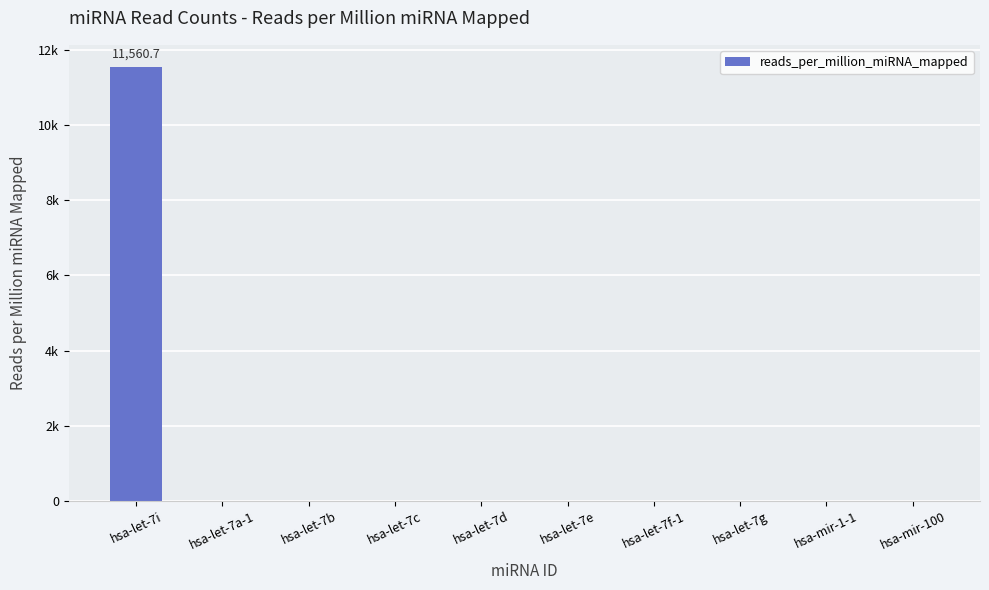

At which category does the chart reach its peak across all series?

hsa-let-7i